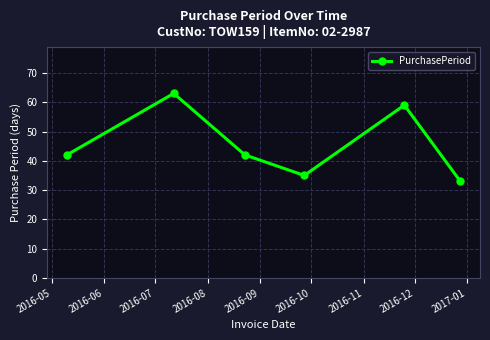

What is the minimum value shown in the chart?

33